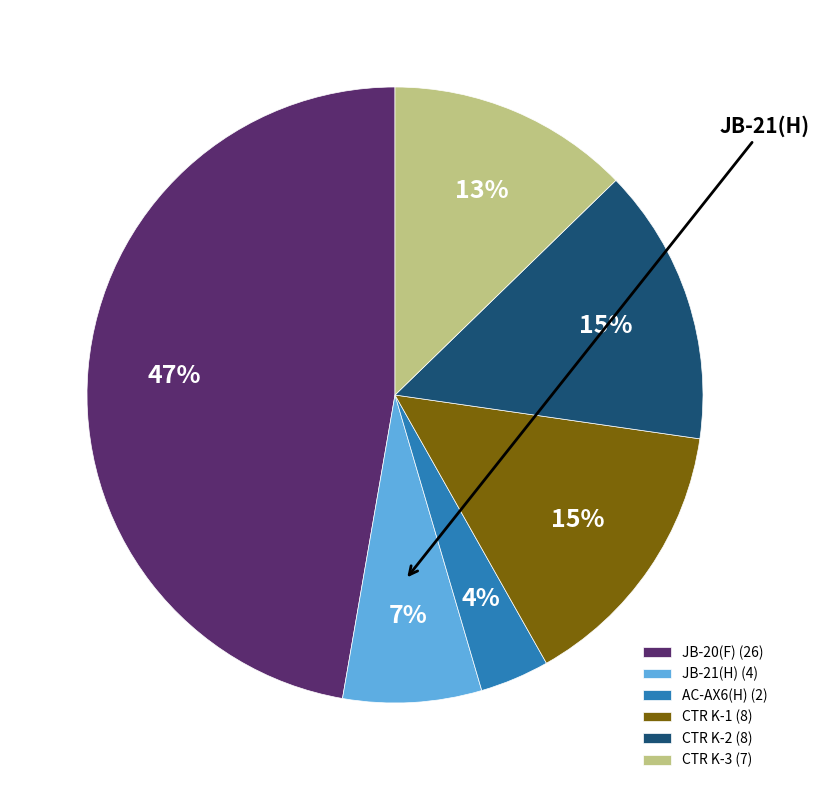

What is the ratio of the value at CTR K-3 to the value at JB-20(F)?

0.3